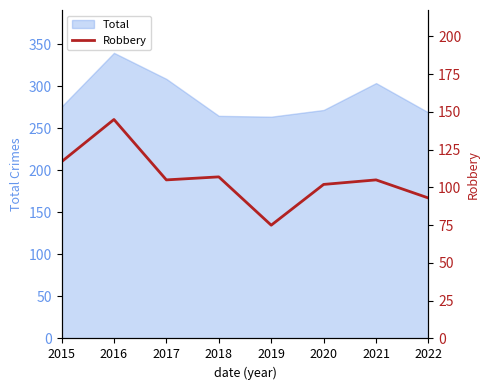

What is the difference between the maximum and minimum values?

70